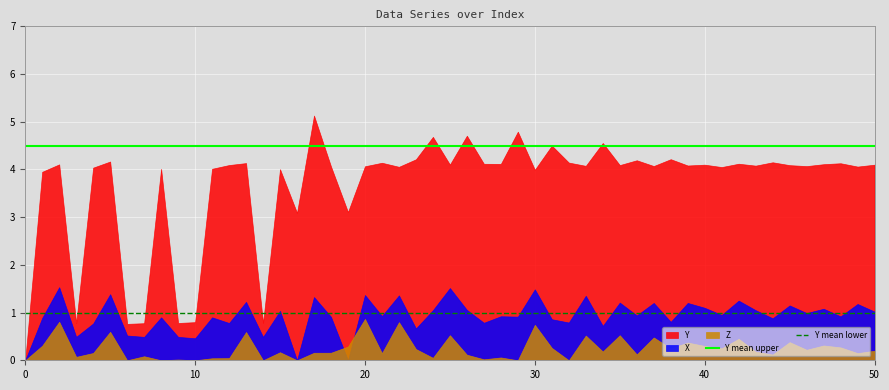

What is the sum of all Y mean upper values?

9.0